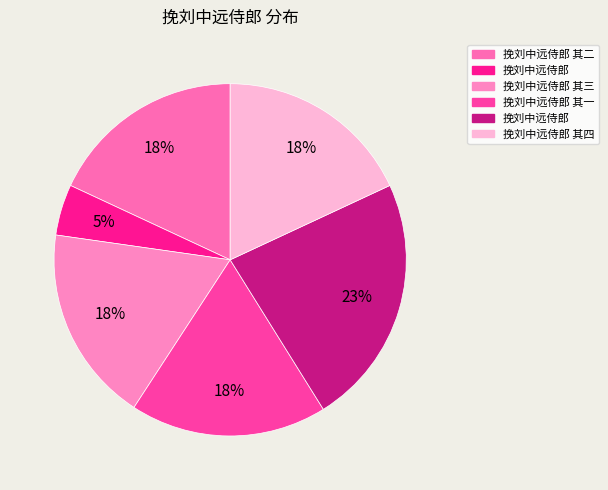

Rank the categories by value from lowest to highest.

挽刘中远侍郎, 挽刘中远侍郎 其一, 挽刘中远侍郎 其三, 挽刘中远侍郎 其二, 挽刘中远侍郎 其四, 挽刘中远侍郎